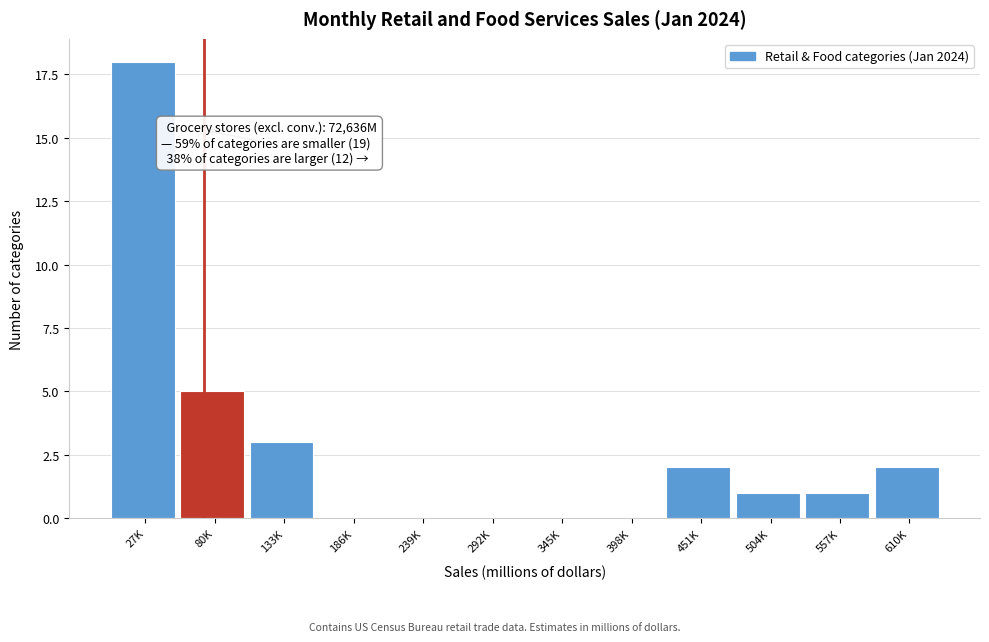

Reading right to left, extract all data points from this chart.

610K=2	557K=1	504K=1	451K=2	398K=0	345K=0	292K=0	239K=0	186K=0	133K=3	80K=5	27K=18